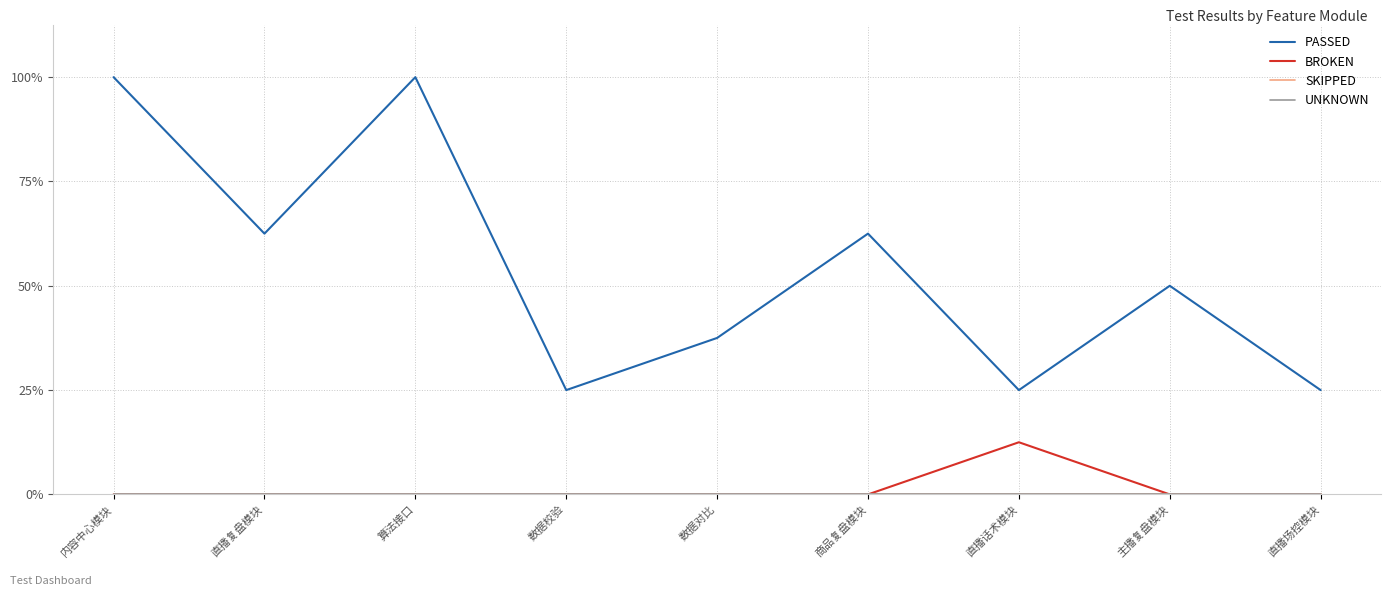

The UNKNOWN series shows 0 at 商品复盘模块. True or false?

True